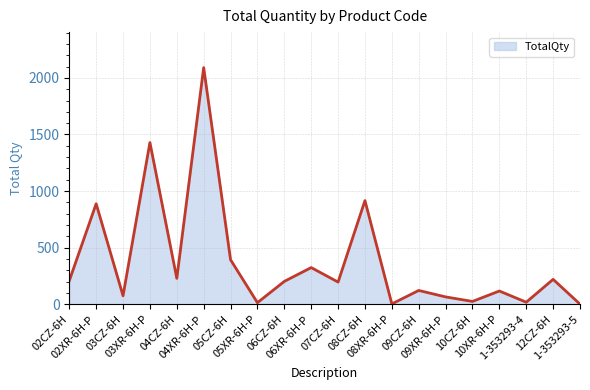

What is the change in value from 05CZ-6H to 06XR-6H-P?

-69